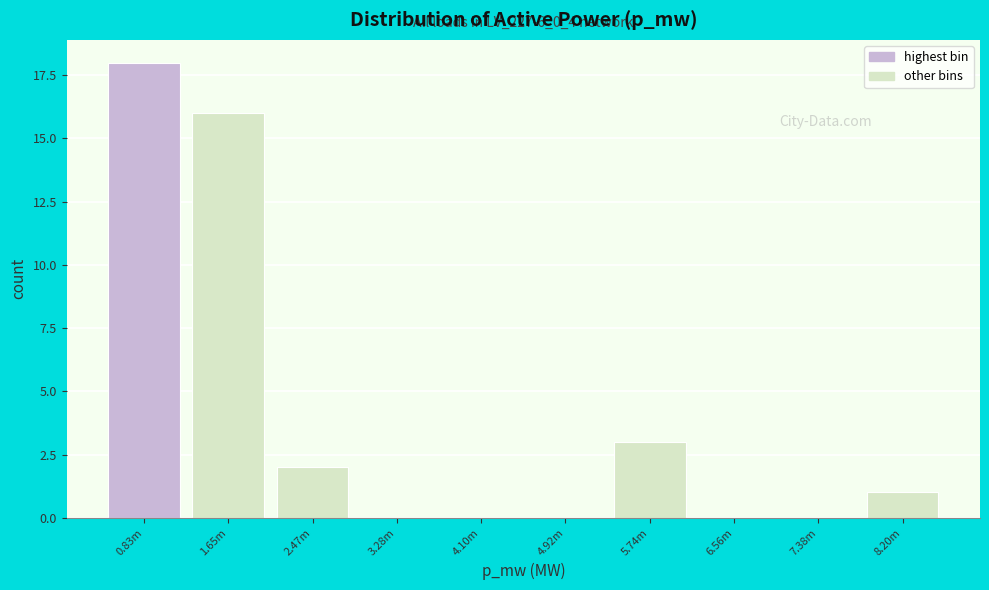

Reading left to right, list all the values displayed in this chart.

0.83m=18	1.65m=16	2.47m=2	3.28m=0	4.10m=0	4.92m=0	5.74m=3	6.56m=0	7.38m=0	8.20m=1